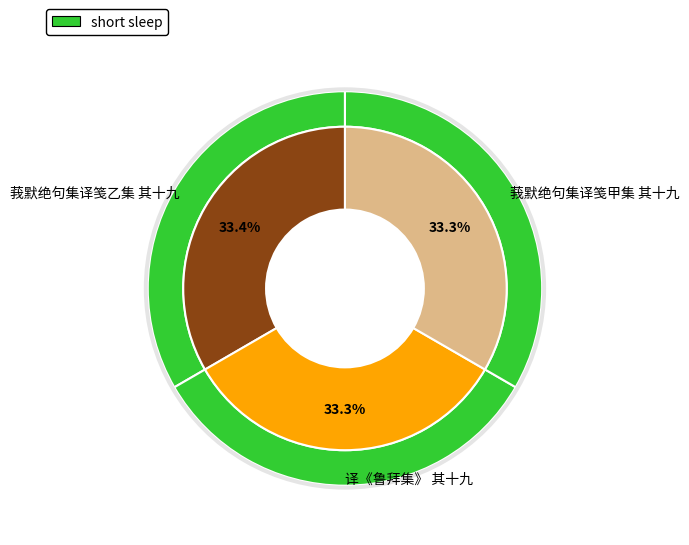

Which slice is the largest?

莪默绝句集译笺乙集 其十九